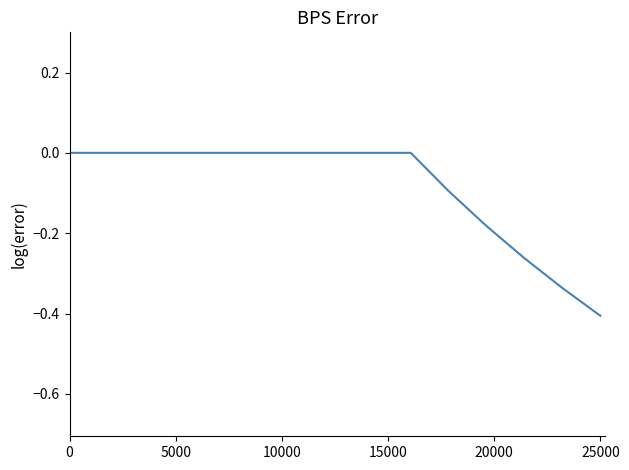

What is the minimum value shown in the chart?

-0.4